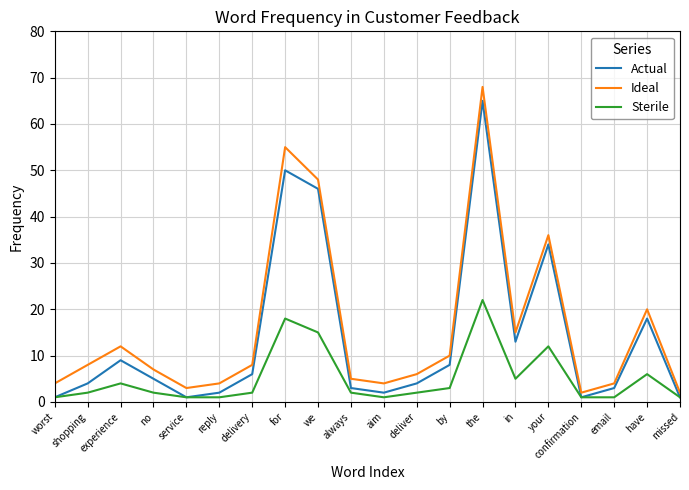

Rank the series by their maximum value, from lowest to highest.

Sterile, Actual, Ideal